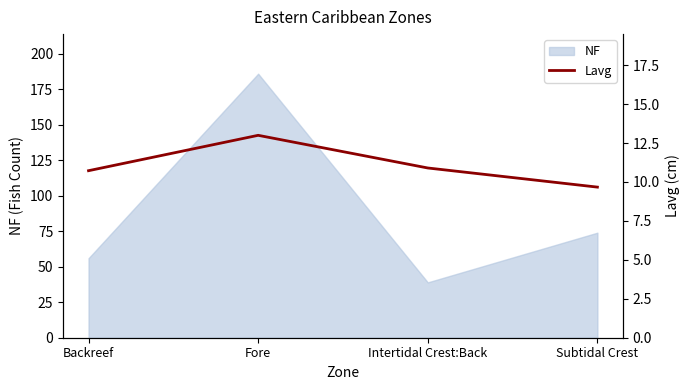

At which label is the value closest to 11?

Intertidal Crest:Back